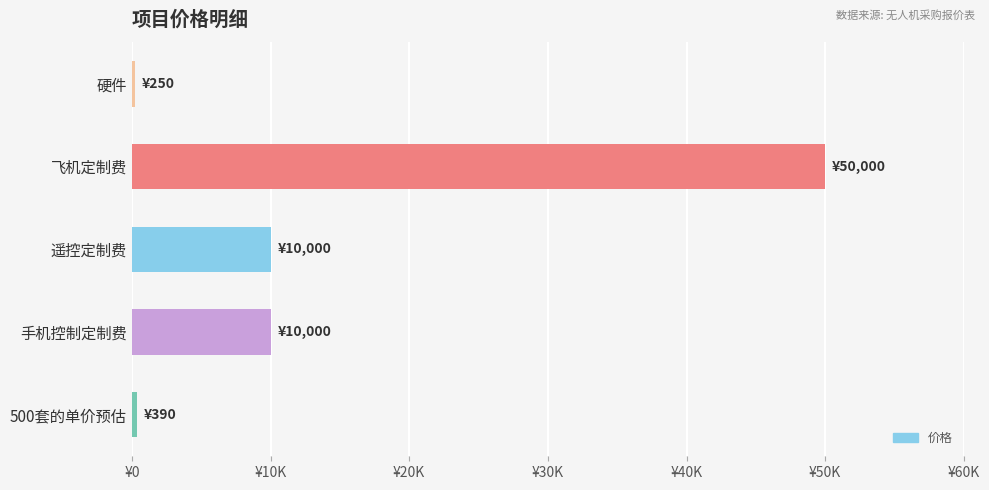

Does the chart contain any negative values?

No